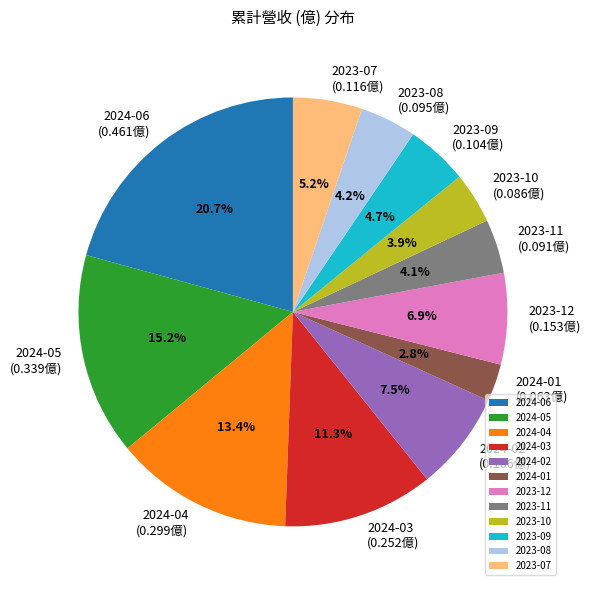

What is the smallest slice in the pie chart?

2024-01